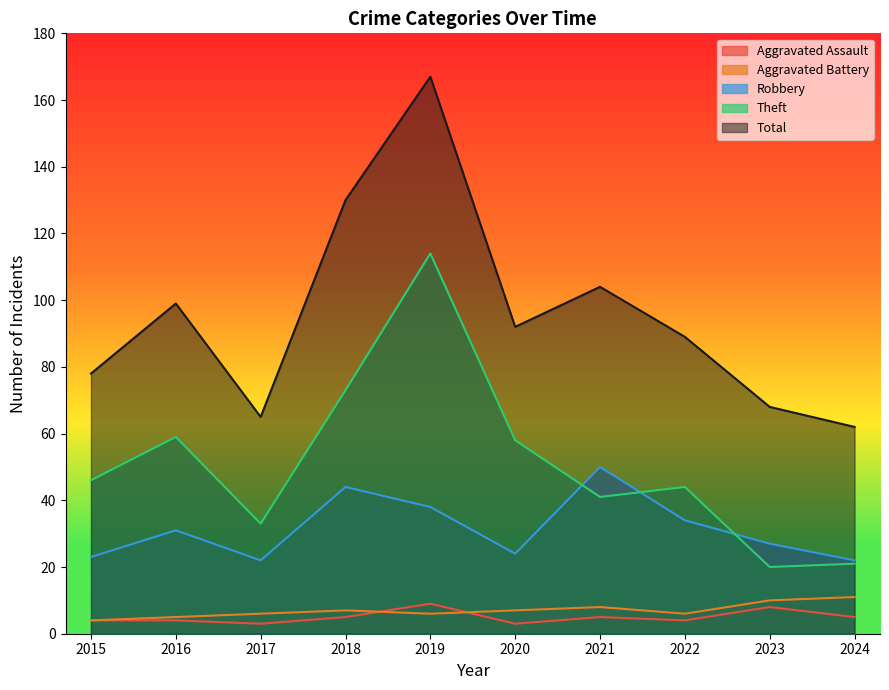

True or false: Aggravated Assault has a value of 5 at 2024.

True